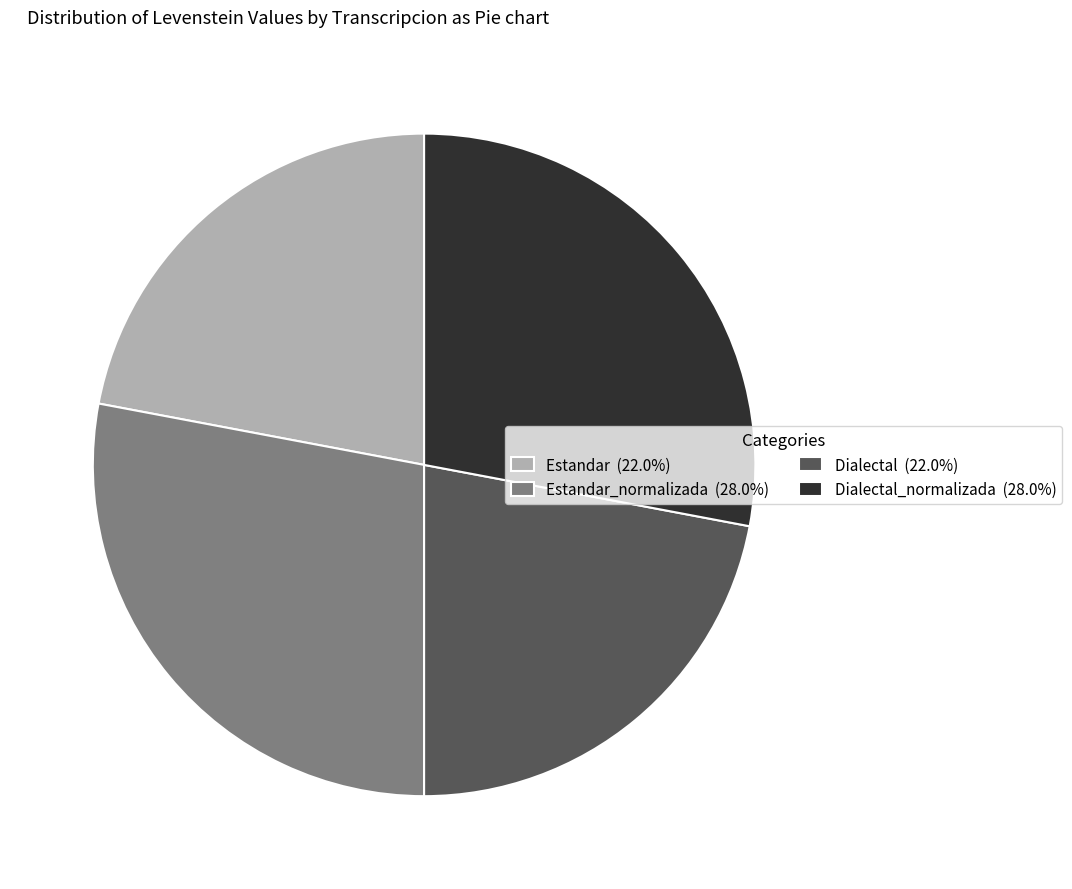

Is there a majority slice in this chart?

No